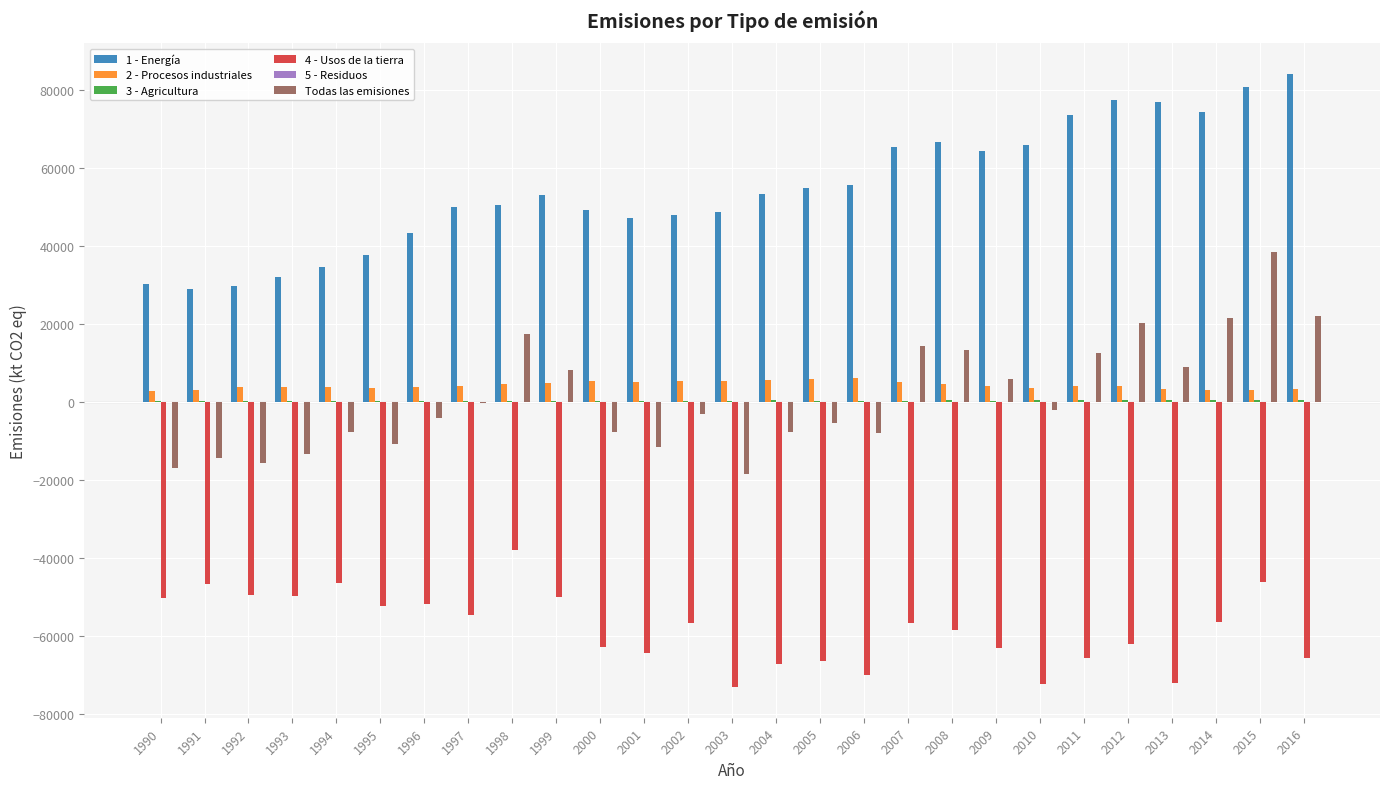

What is the sum of all 1 - Energía values?

1477858.9